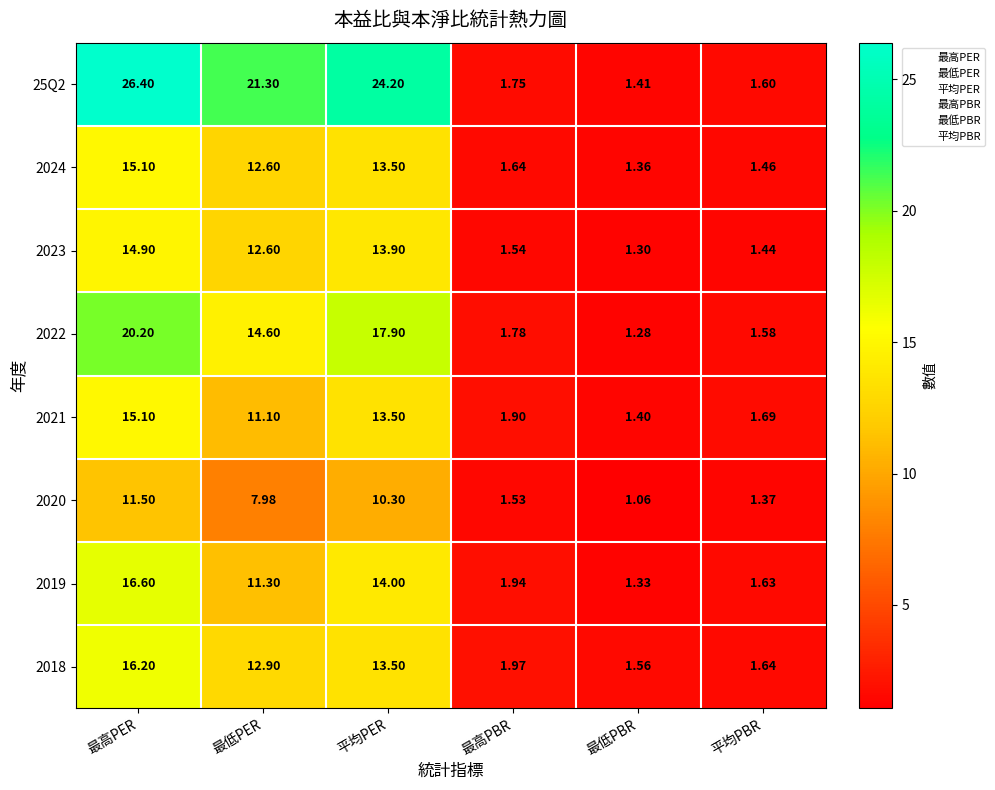

List the labels in order of 25Q2 value, largest first.

最高PER, 平均PER, 最低PER, 最高PBR, 平均PBR, 最低PBR